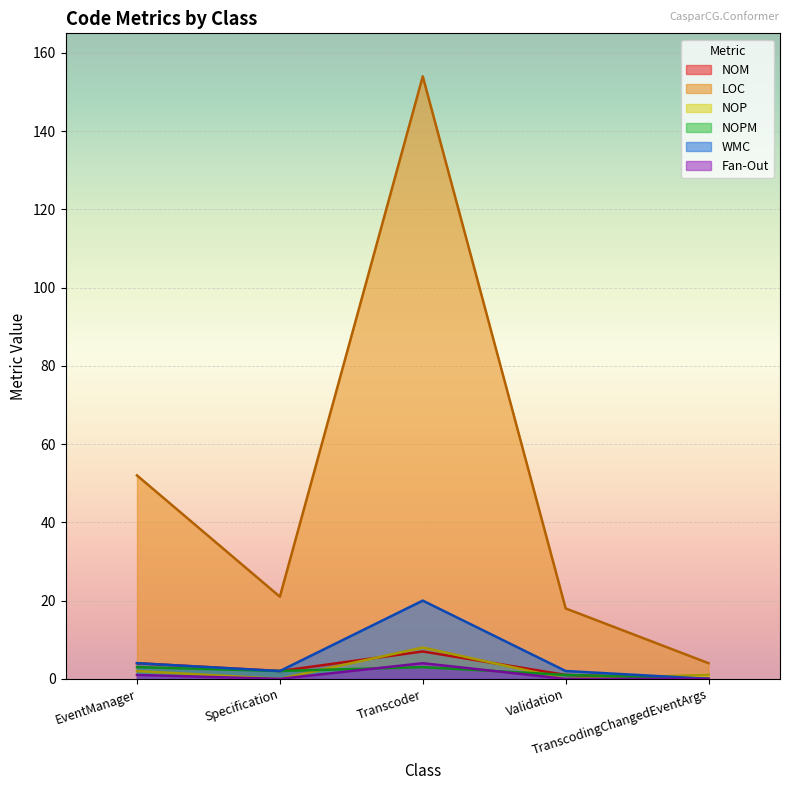

What is the difference between the LOC values at Specification and Validation?

3